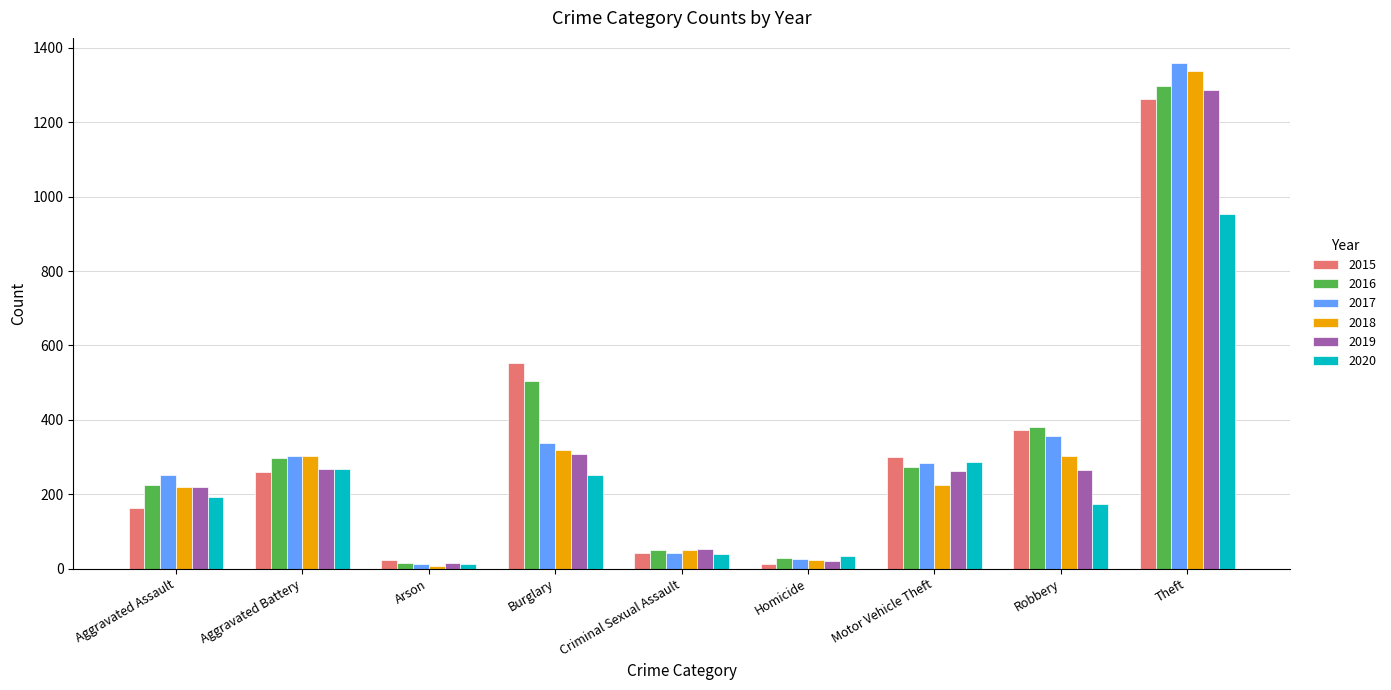

Does the chart contain any negative values?

No